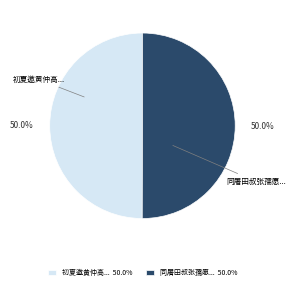

Do 初夏邀黄仲高... 50.0% and 同屠田叔张孺愿... 50.0% together represent more than half of the pie?

Yes